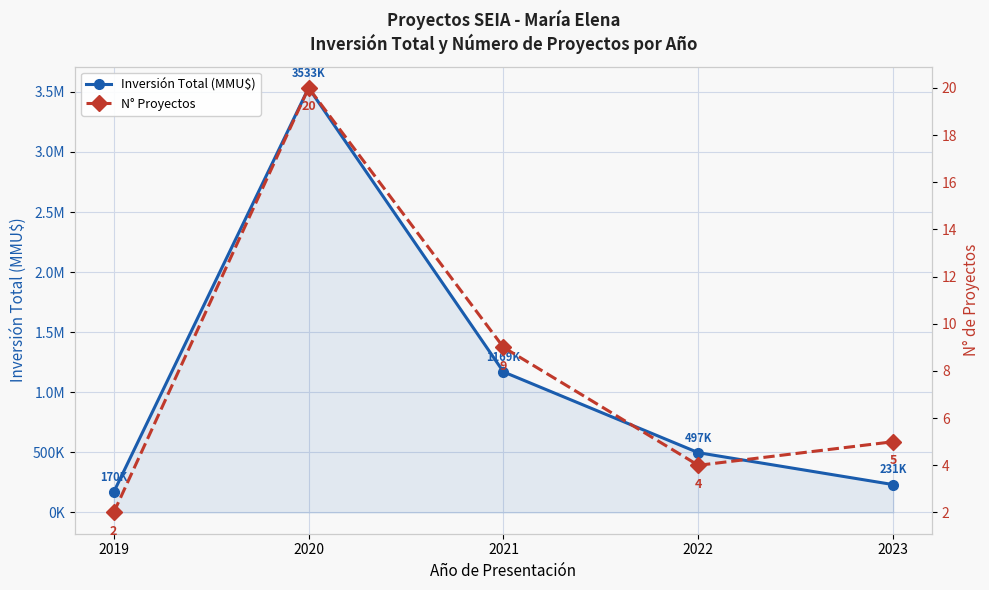

What is the total value across all series at 2023?

231998